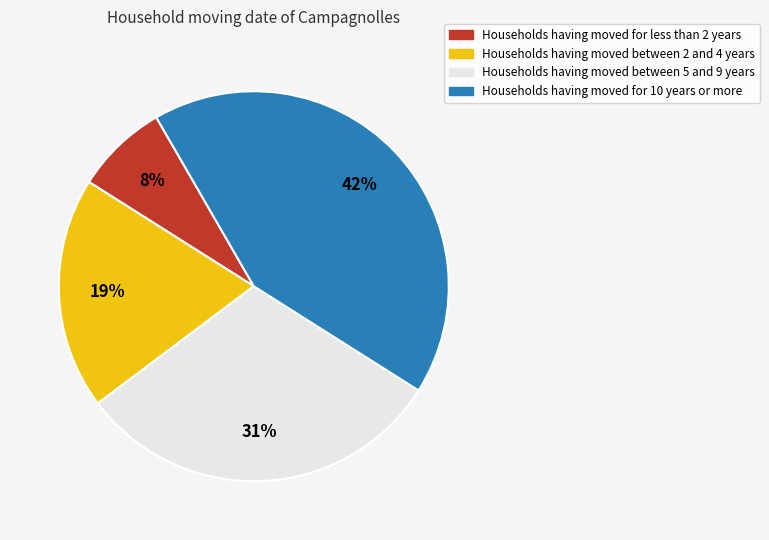

The Households having moved between 5 and 9 years slice represents 20% of the pie. True or false?

False